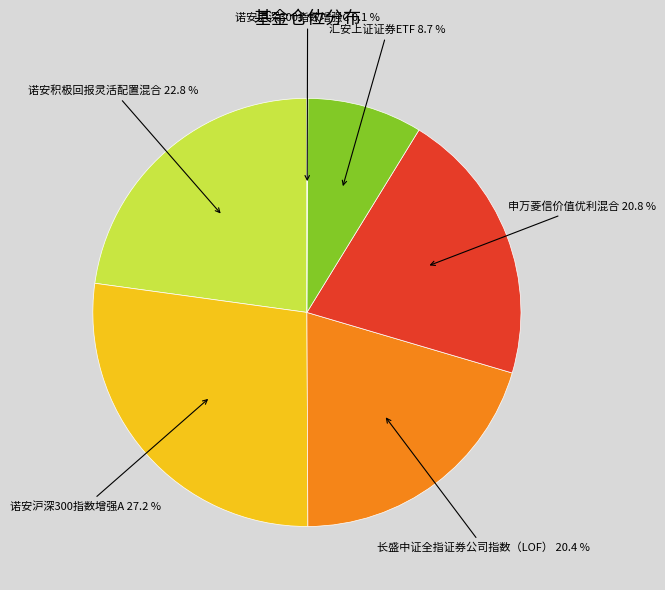

To the nearest percent, what portion does 诺安沪深300指数增强A represent?

27%